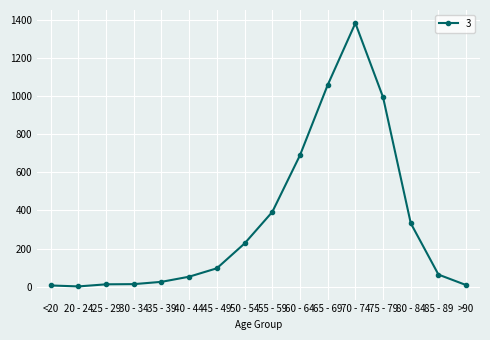

What is the average value?

335